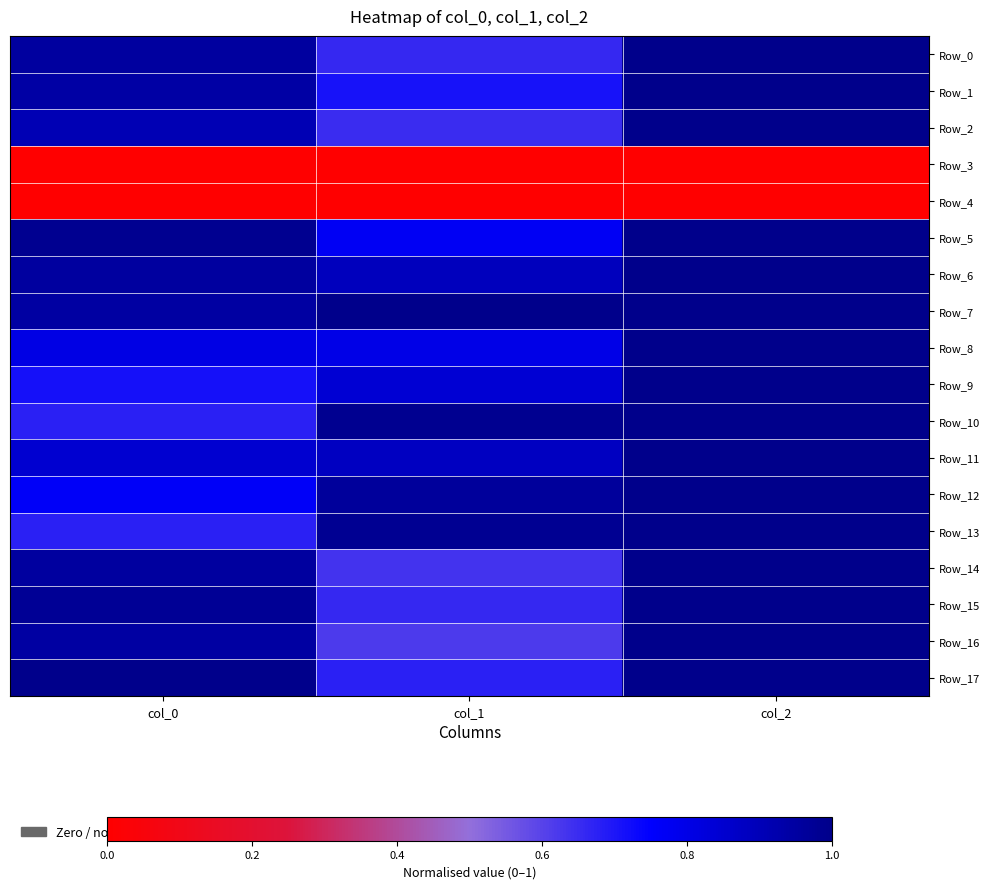

Reading left to right, transcribe all the data shown in this chart.

Row_0: col_0=1.0	col_1=0.7	col_2=1.0
Row_1: col_0=0.9	col_1=0.7	col_2=1.0
Row_2: col_0=0.9	col_1=0.7	col_2=1.0
Row_3: col_0=0.0	col_1=0.0	col_2=0.0
Row_4: col_0=0.0	col_1=0.0	col_2=0.0
Row_5: col_0=1.0	col_1=0.8	col_2=1.0
Row_6: col_0=1.0	col_1=0.9	col_2=1.0
Row_7: col_0=0.9	col_1=1.0	col_2=1.0
Row_8: col_0=0.8	col_1=0.8	col_2=1.0
Row_9: col_0=0.7	col_1=0.8	col_2=1.0
Row_10: col_0=0.7	col_1=1.0	col_2=1.0
Row_11: col_0=0.8	col_1=0.9	col_2=1.0
Row_12: col_0=0.8	col_1=1.0	col_2=1.0
Row_13: col_0=0.7	col_1=1.0	col_2=1.0
Row_14: col_0=1.0	col_1=0.6	col_2=1.0
Row_15: col_0=1.0	col_1=0.7	col_2=1.0
Row_16: col_0=0.9	col_1=0.6	col_2=1.0
Row_17: col_0=1.0	col_1=0.7	col_2=1.0